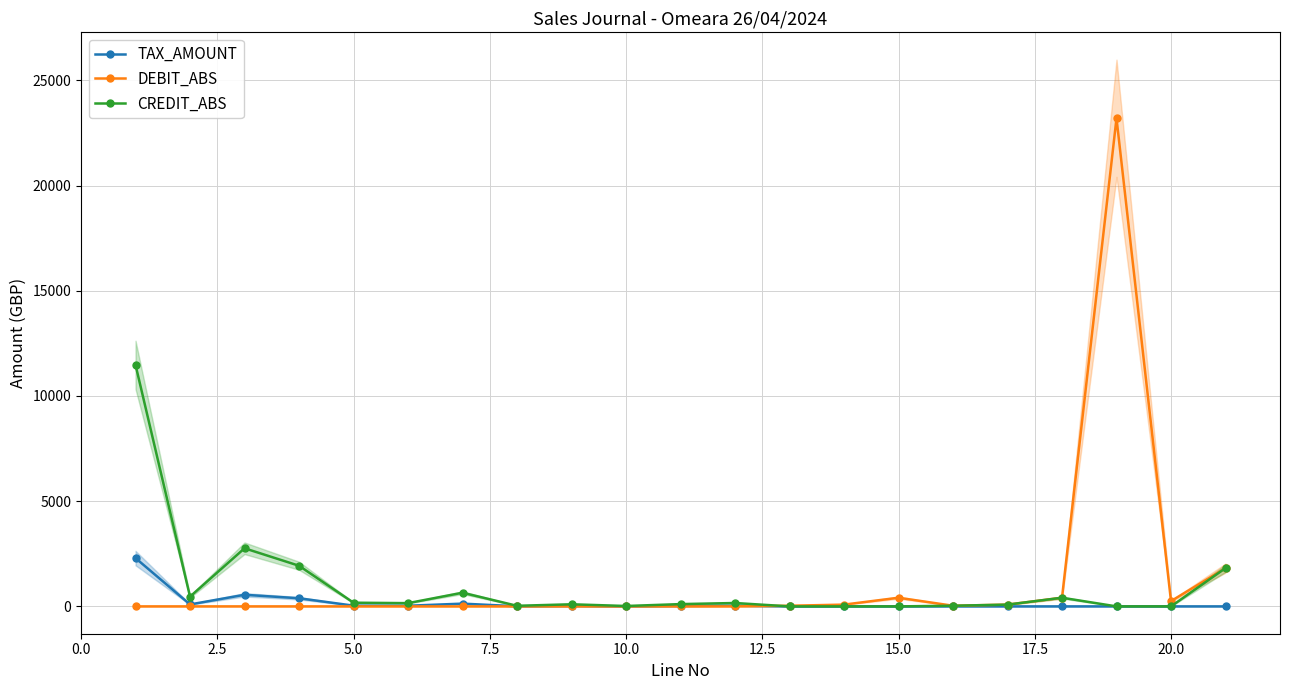

What is the maximum value for CREDIT_ABS?

11477.0